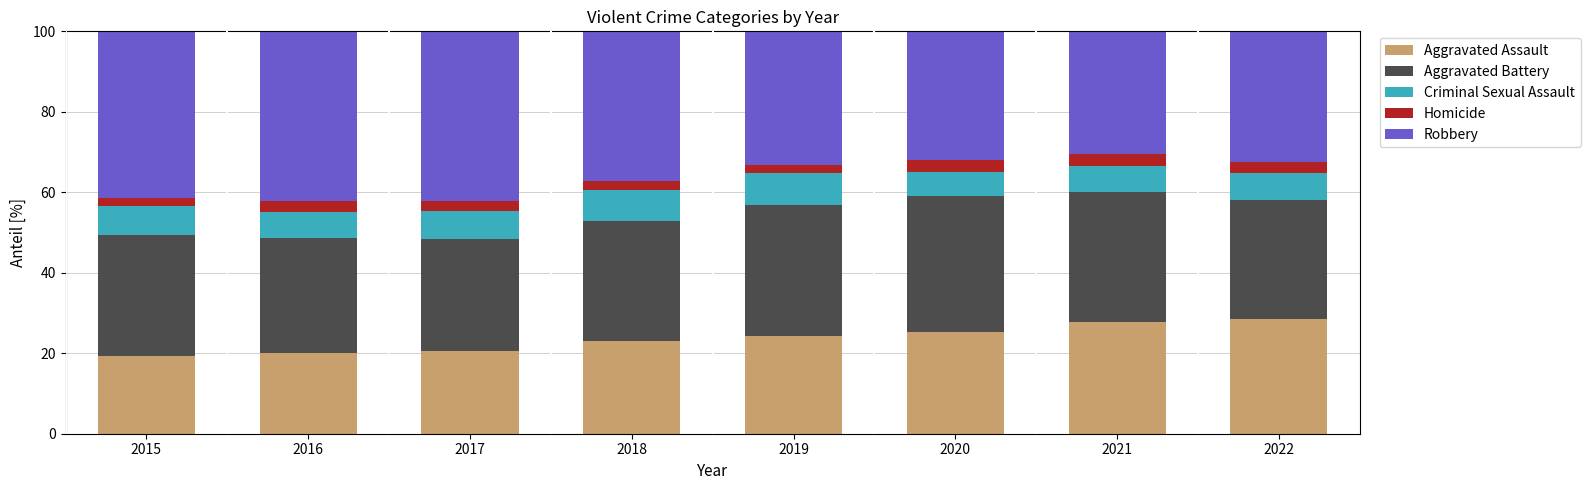

What is the sum of the Aggravated Assault values at 2020 and 2016?

45.5